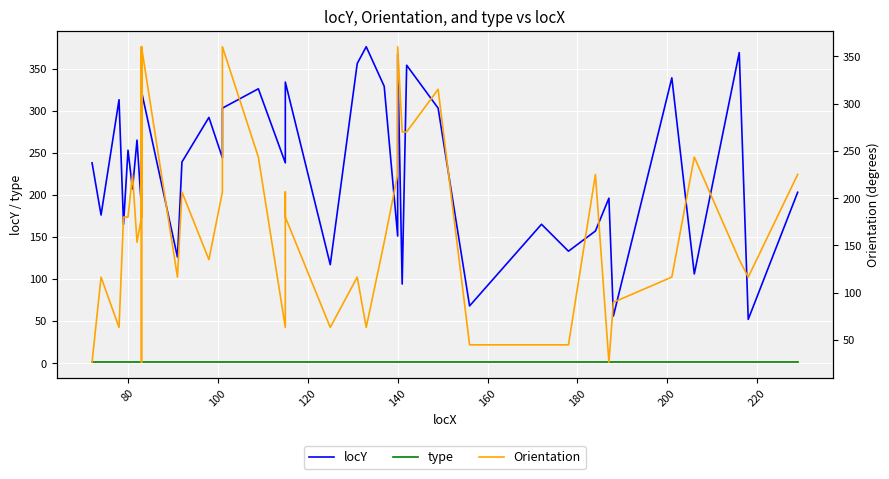

What is the smallest value displayed?

1.0